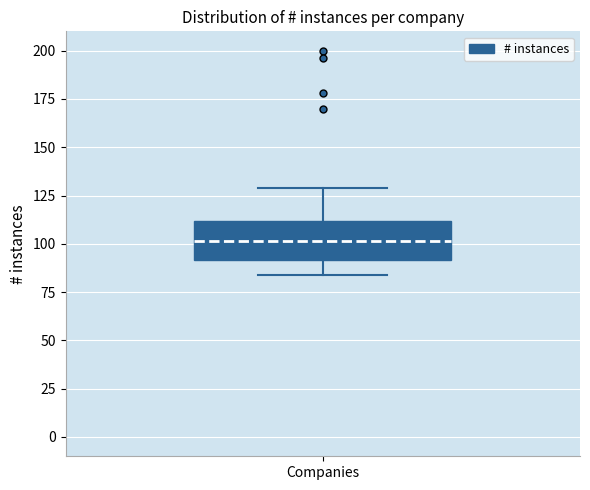

Read this box plot against the y-axis: the position of the median line, the range covered by the box, and the ends of both whiskers. The values are not printed on the chart, so give them approximately, as read against the axis.

median 100, box 90 to 110, whiskers 85 to 130